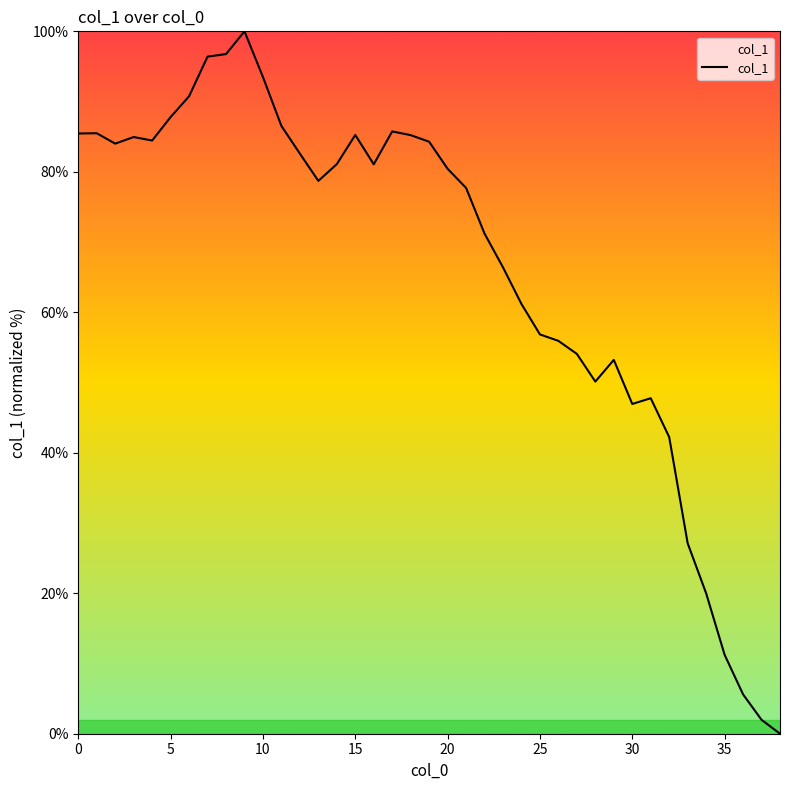

What is the difference between the maximum and minimum values?

100.0